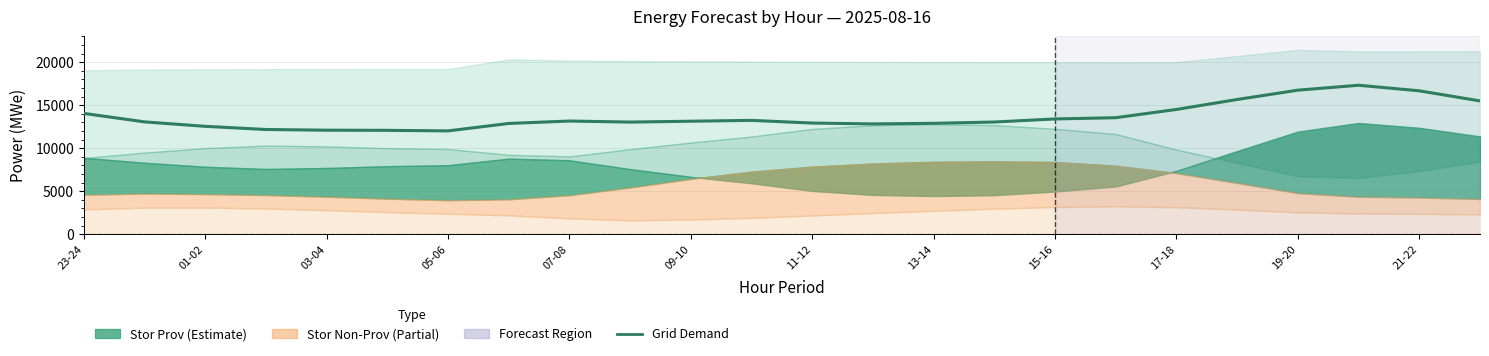

What position from the left is 13?

14